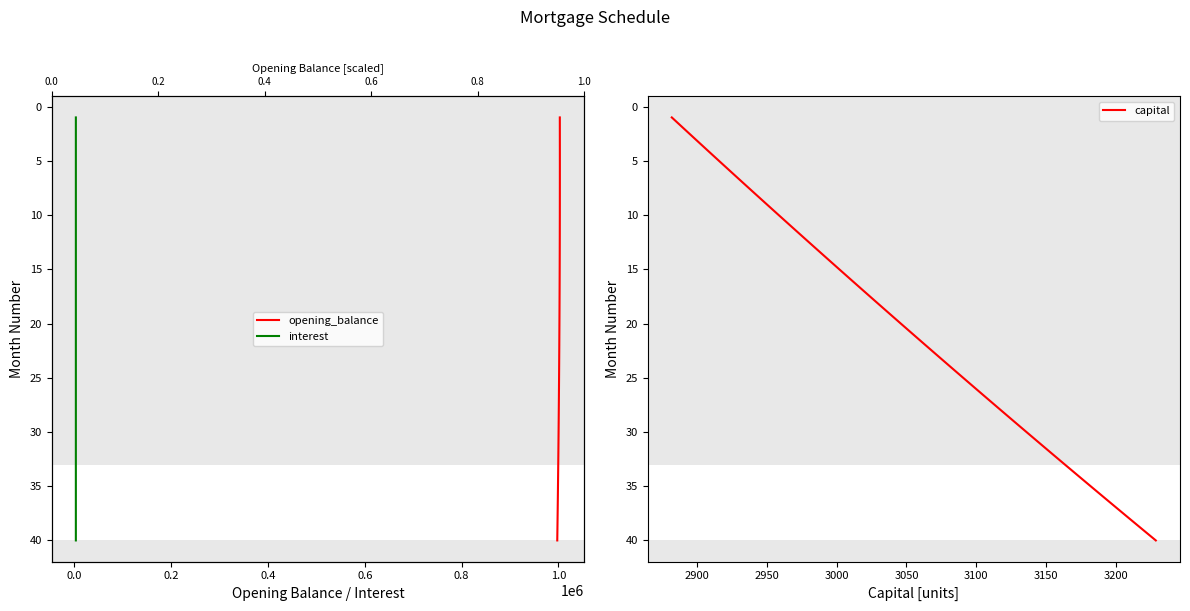

True or false: opening_balance and capital intersect in this chart.

False